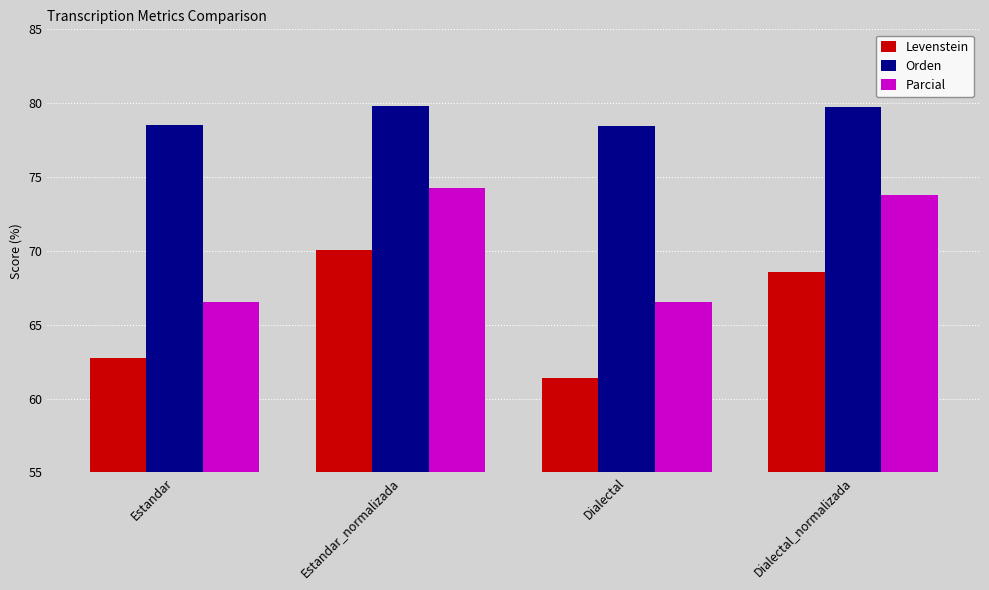

The Parcial series shows 66.5 at Dialectal. True or false?

True